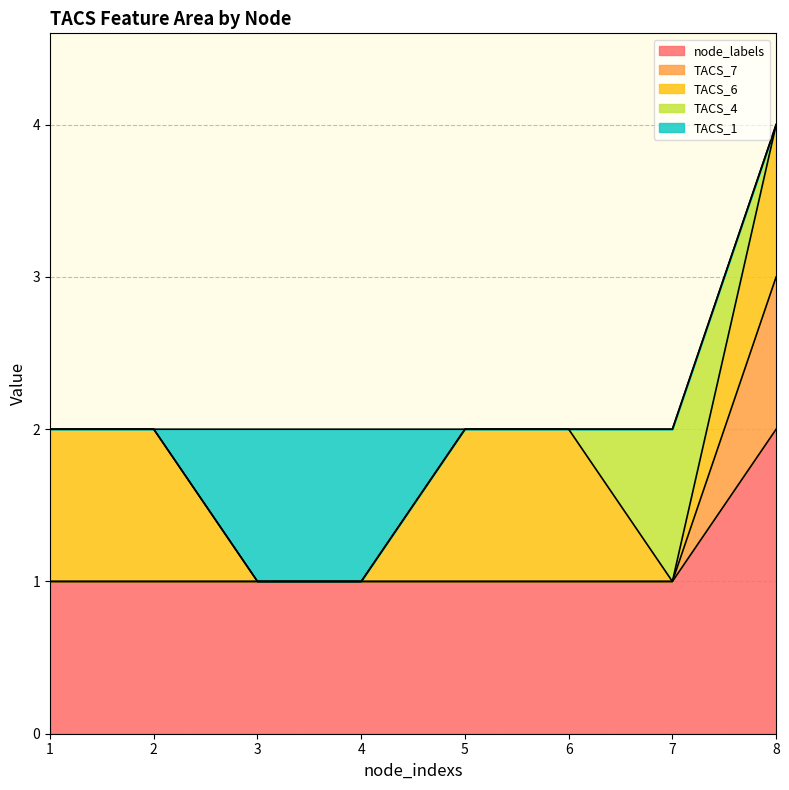

Is the value of TACS_1 at 8 greater than the value of TACS_7 at 2?

No